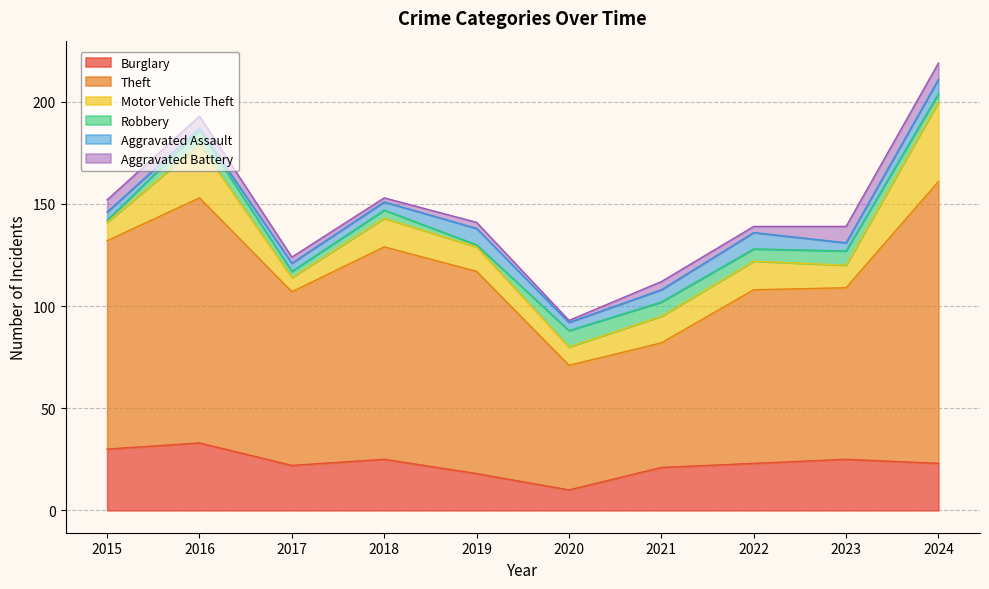

True or false: Aggravated Battery has a value of 2 at 2023.

False